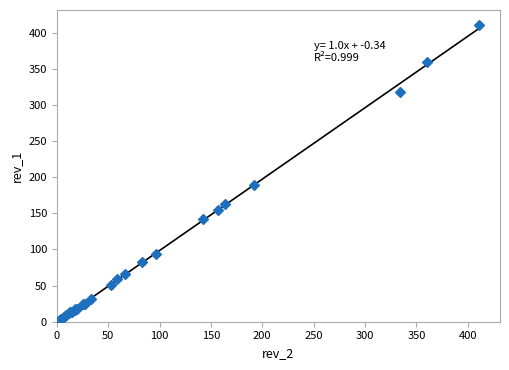

What Y value in the scatter plot is closest to 207?

189